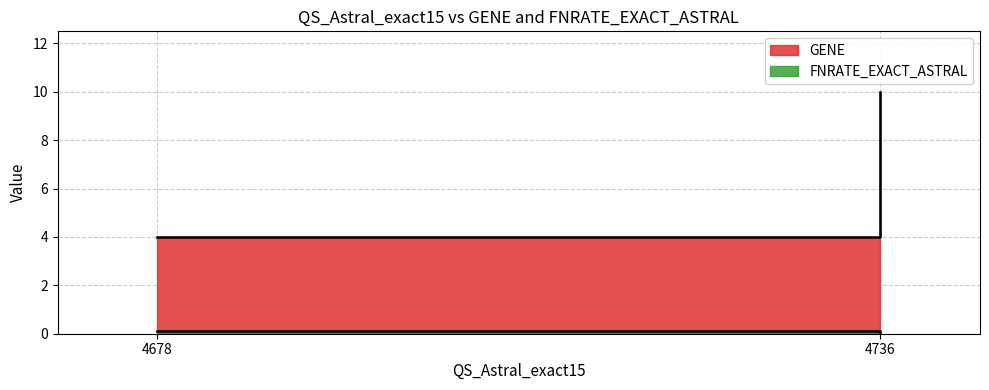

List the series in order of their peak value, highest first.

GENE, FNRATE_EXACT_ASTRAL